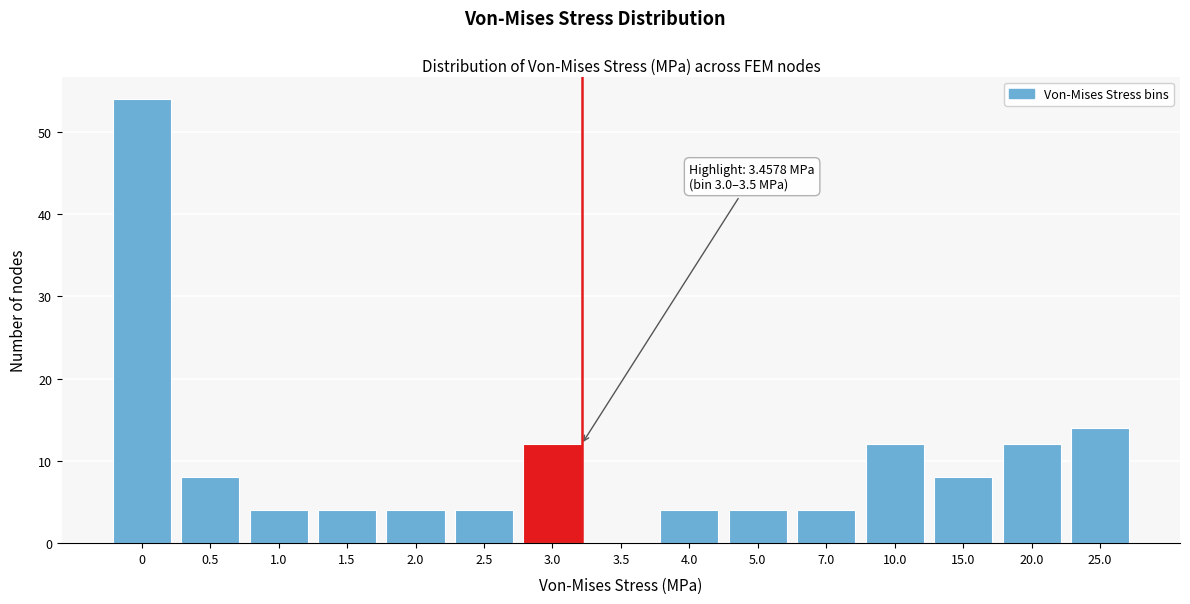

Reading left to right, transcribe all the data shown in this chart.

0=54	0.5=8	1.0=4	1.5=4	2.0=4	2.5=4	3.0=12	3.5=0	4.0=4	5.0=4	7.0=4	10.0=12	15.0=8	20.0=12	25.0=14